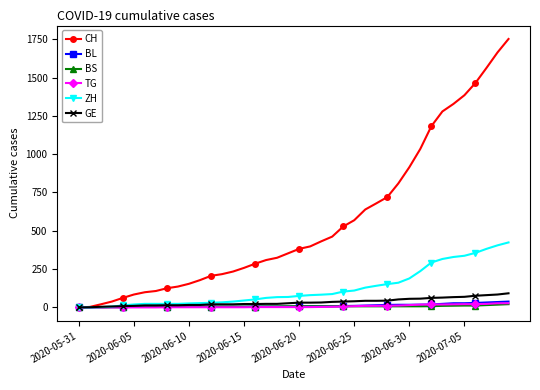

Which series has the widest spread of values?

CH